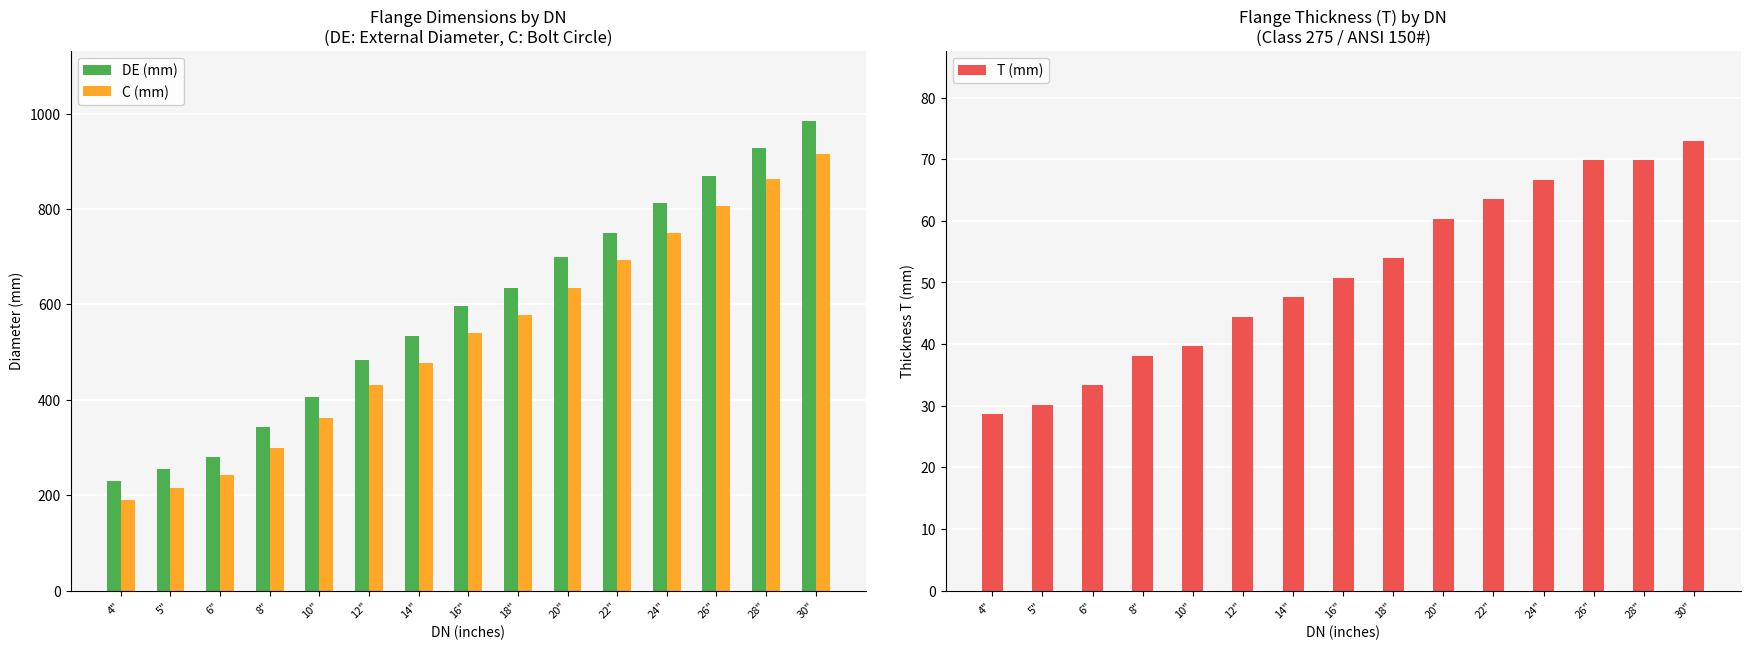

Reading right to left, transcribe all the data shown in this chart.

DE (mm): 30"=984.2	28"=927.1	26"=870.0	24"=812.8	22"=749.3	20"=698.5	18"=635.0	16"=596.9	14"=533.4	12"=482.6	10"=406.4	8"=342.9	6"=279.4	5"=254.0	4"=228.6
C (mm): 30"=914.4	28"=863.6	26"=806.5	24"=749.3	22"=692.1	20"=635.0	18"=577.9	16"=539.8	14"=476.2	12"=431.8	10"=361.9	8"=298.4	6"=241.3	5"=215.9	4"=190.5
T (mm): 30"=73.0	28"=69.8	26"=69.8	24"=66.7	22"=63.5	20"=60.3	18"=54.0	16"=50.8	14"=47.6	12"=44.5	10"=39.7	8"=38.1	6"=33.4	5"=30.2	4"=28.6